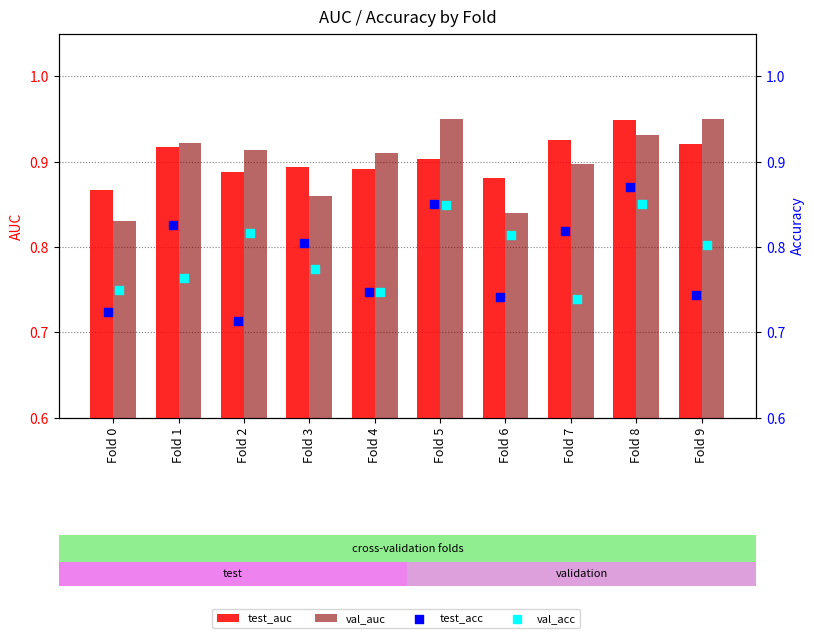

Is the value of test_acc at Fold 0 greater than the value of val_acc at Fold 5?

No